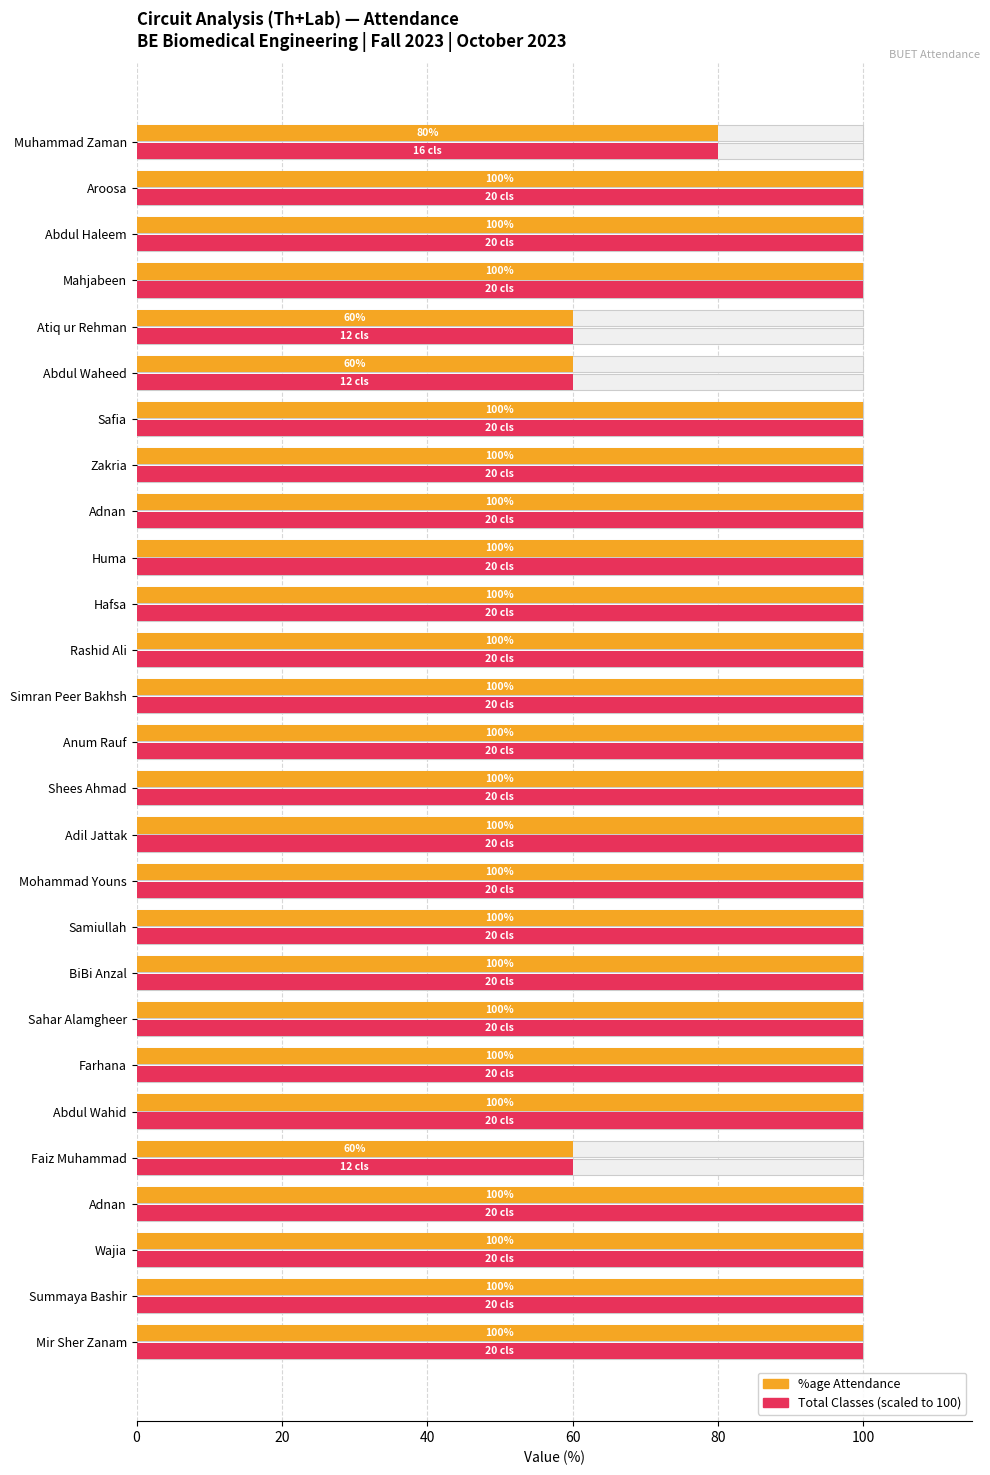

The value of %age Attendance at 12 is 100. True or false?

True